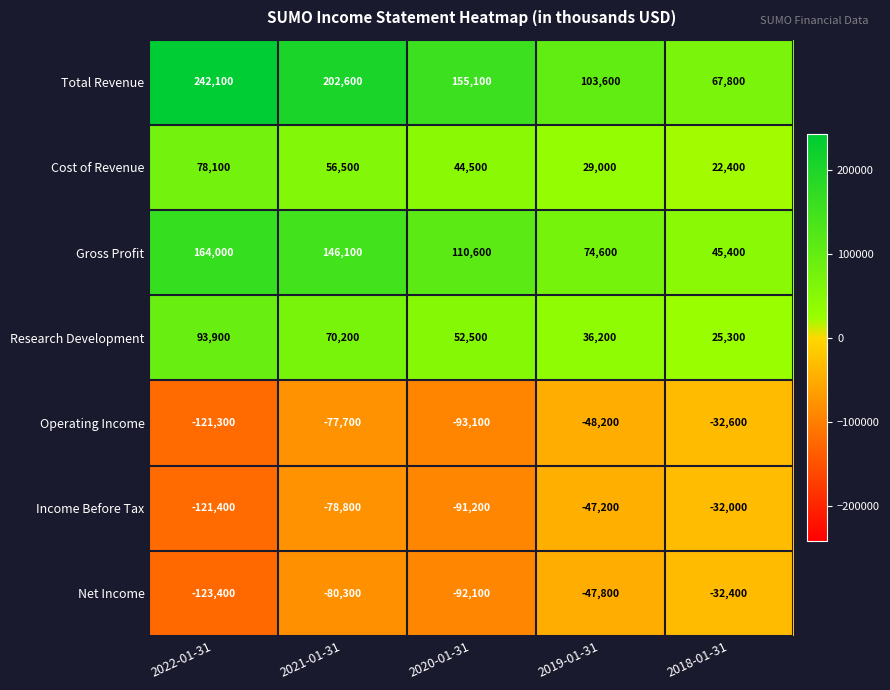

Where does the Net Income series first go above -80300?

2019-01-31